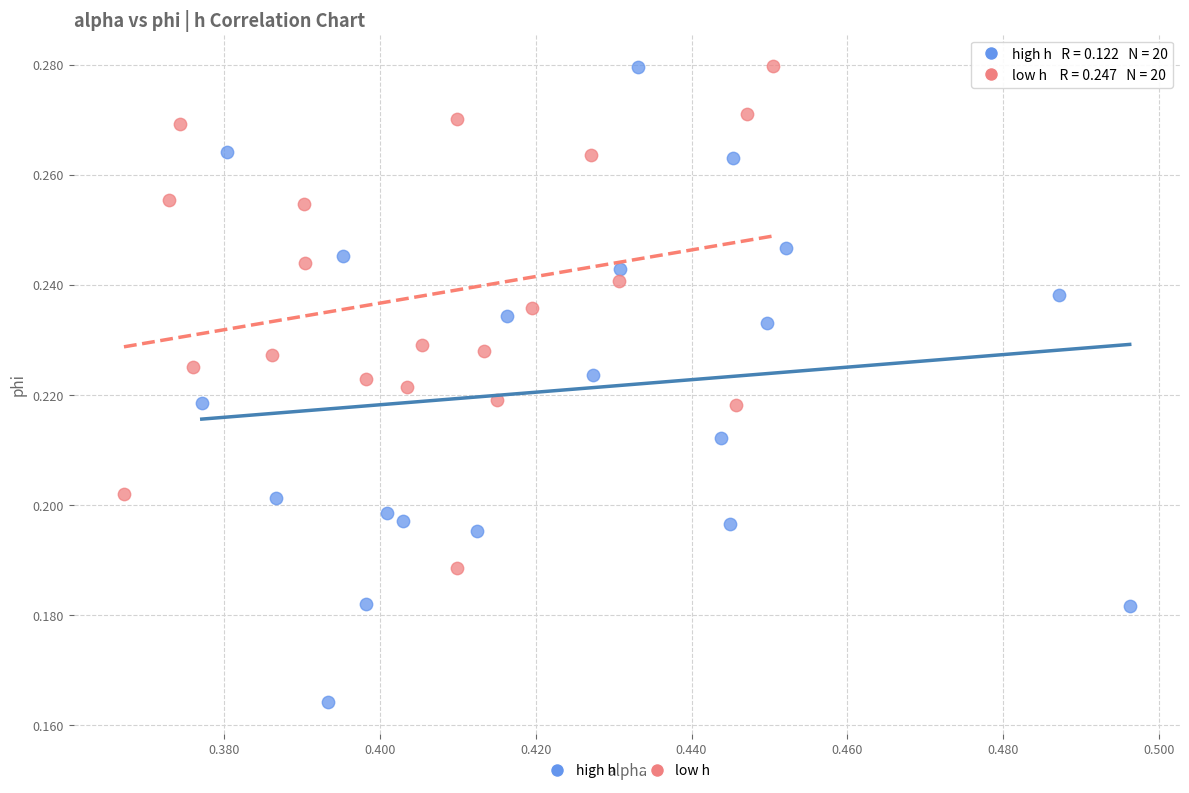

Which series has the widest spread of Y values?

high h